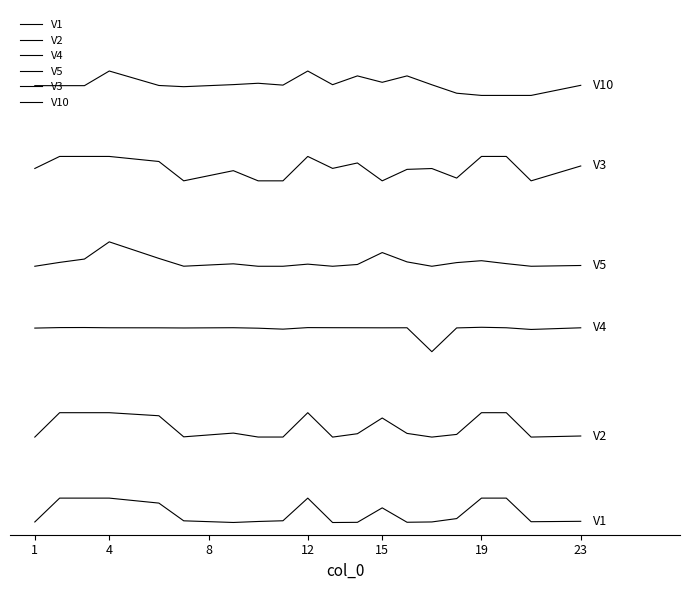

Is this an area chart (filled region under the line)?

No